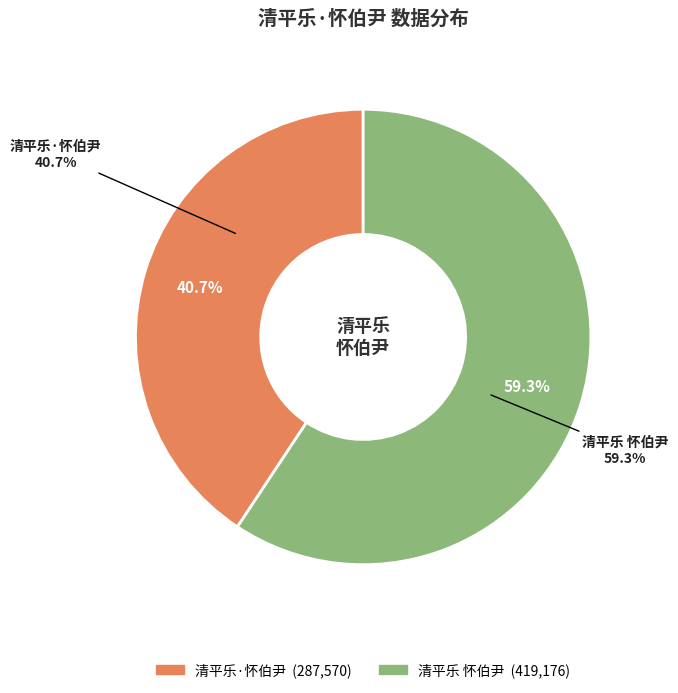

Rank the categories by value from lowest to highest.

清平乐·怀伯尹, 清平乐 怀伯尹